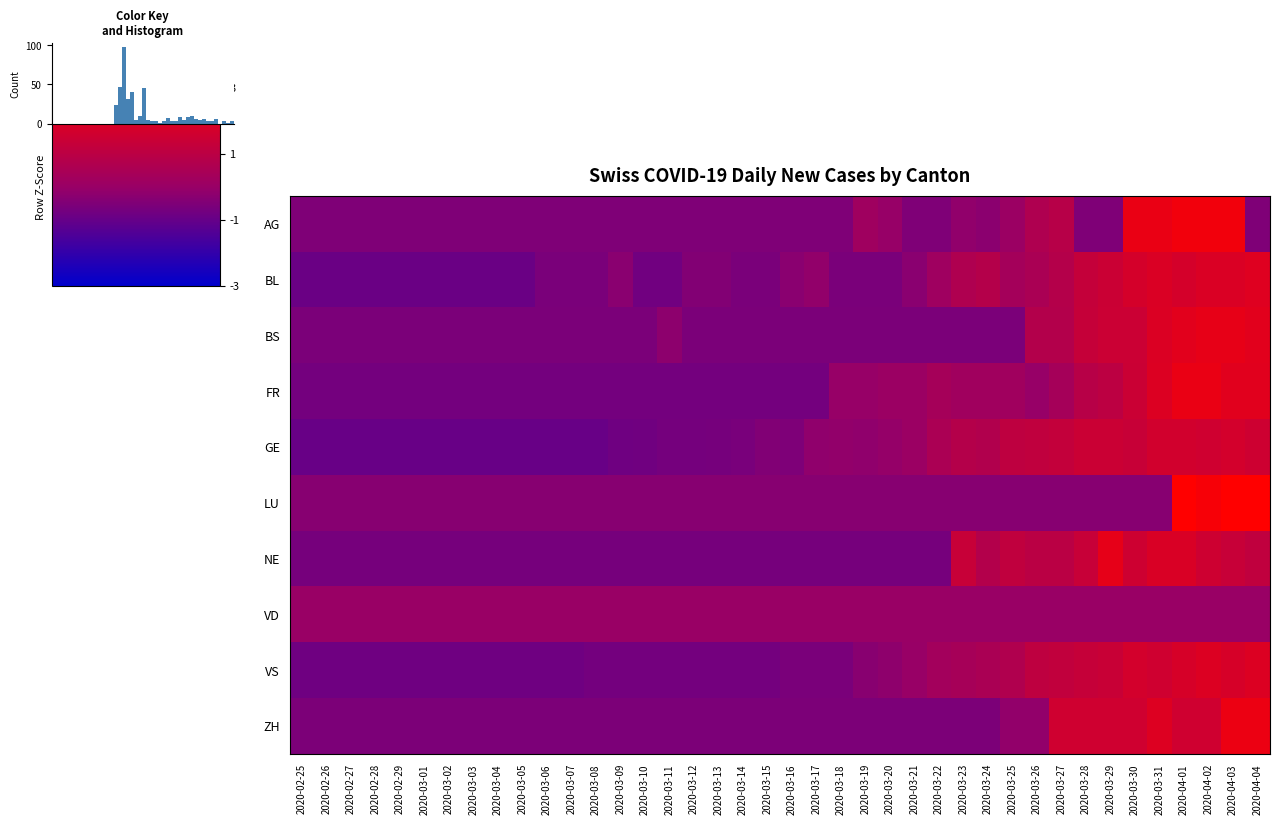

Is it true that ZH equals -0.6 at 2020-03-12?

True